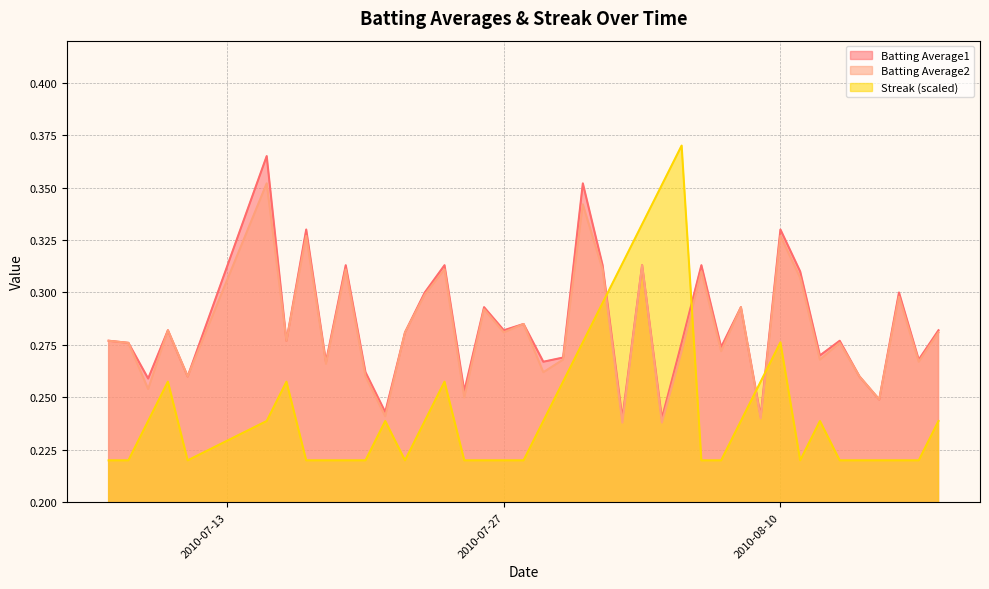

At which category does Batting Average2 reach its first local peak?

2010-07-10